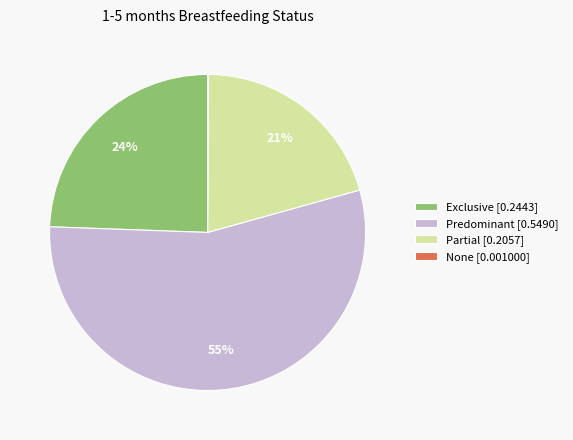

To the nearest percent, what is the average slice percentage?

25%